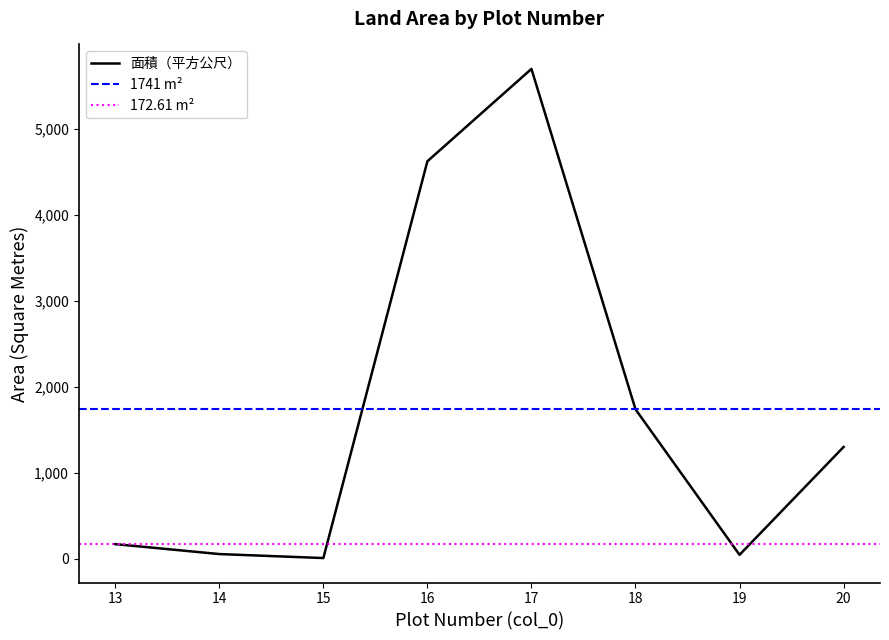

Which label corresponds to the smallest value in the chart?

15